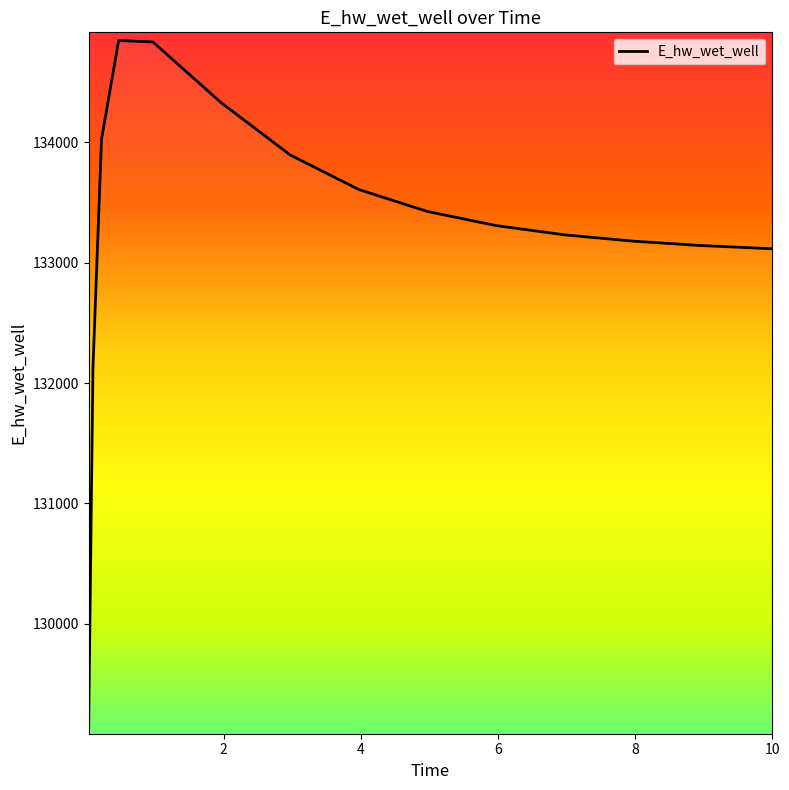

What is the difference between the maximum and minimum values?

5694.6